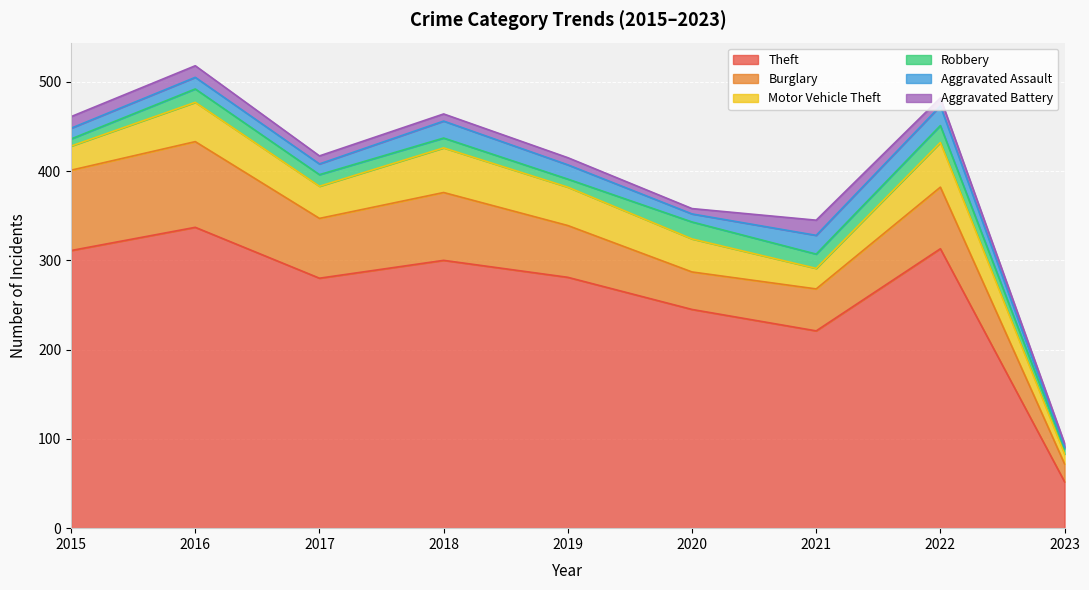

The value of Motor Vehicle Theft at 2023 is 19. True or false?

False